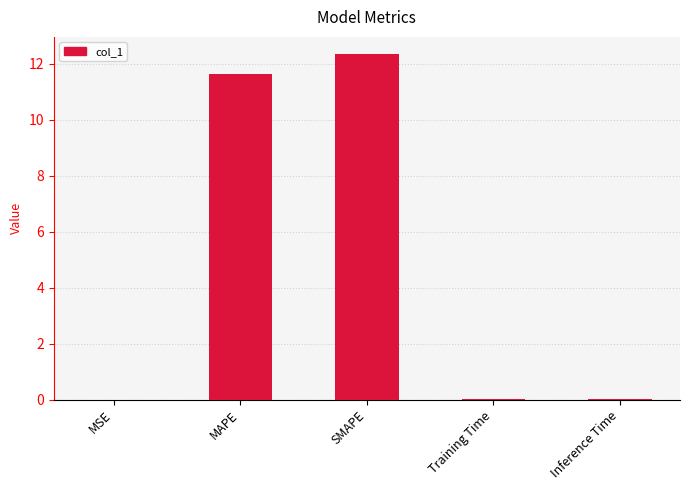

True or false: the data shows 12.3 at SMAPE.

True